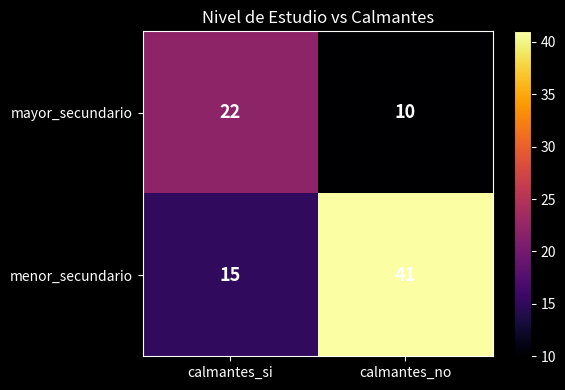

Is it true that menor_secundario equals 41 at calmantes_no?

True